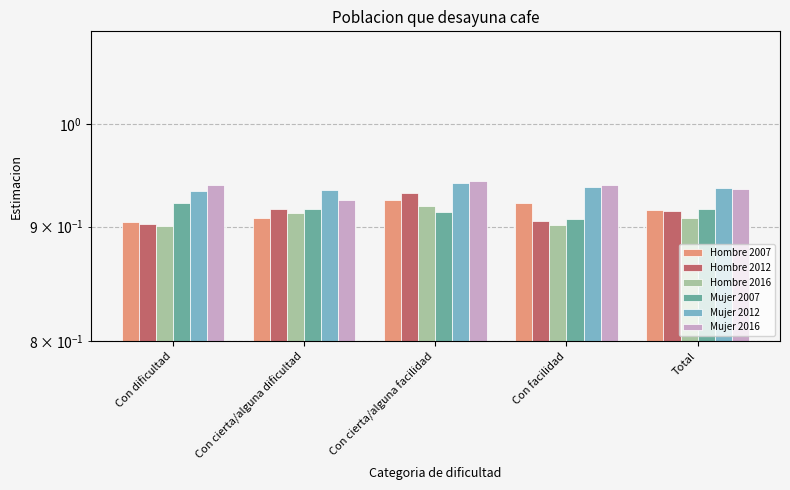

What is the sum of the Mujer 2007 values at Con dificultad and Con cierta/alguna facilidad?

1.8